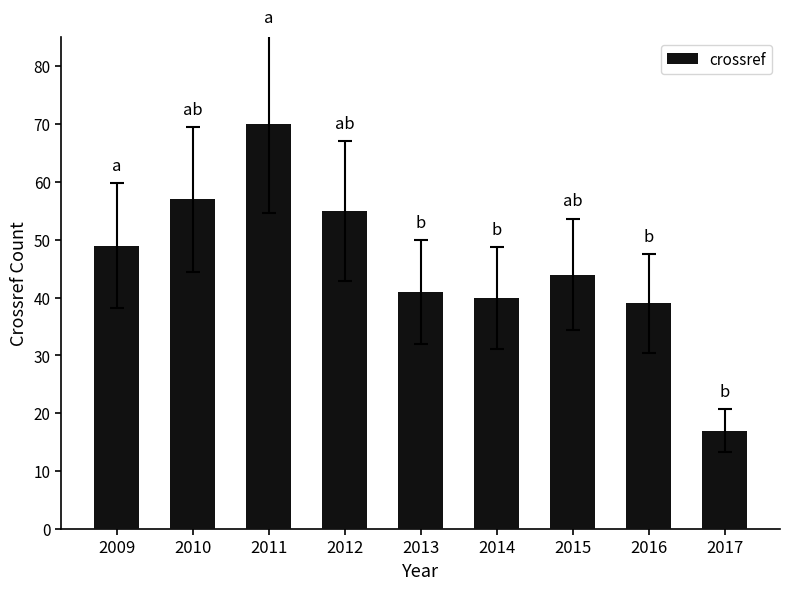

What is the value of the 8th bar from the left?

39